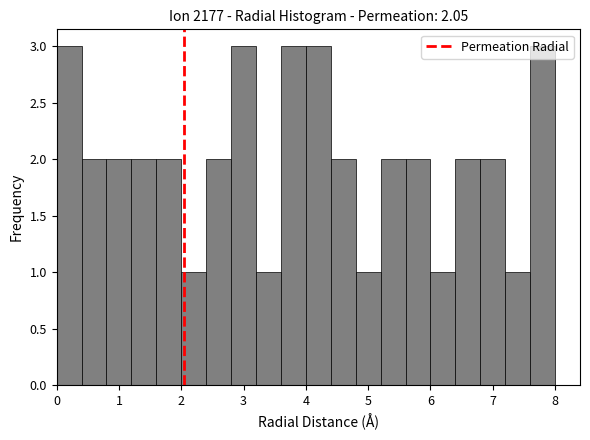

Reading left to right, list every bar in this chart as the range it spans on the x-axis followed by its height. The values are not printed on the chart, so give them approximately, as read against the axis.

0.0 to 0.4: 3
0.4 to 0.8: 2
0.8 to 1.2: 2
1.2 to 1.6: 2
1.6 to 2.0: 2
2.0 to 2.4: 1
2.4 to 2.8: 2
2.8 to 3.2: 3
3.2 to 3.6: 1
3.6 to 4.0: 3
4.0 to 4.4: 3
4.4 to 4.8: 2
4.8 to 5.2: 1
5.2 to 5.6: 2
5.6 to 6.0: 2
6.0 to 6.4: 1
6.4 to 6.8: 2
6.8 to 7.2: 2
7.2 to 7.6: 1
7.6 to 8.0: 3